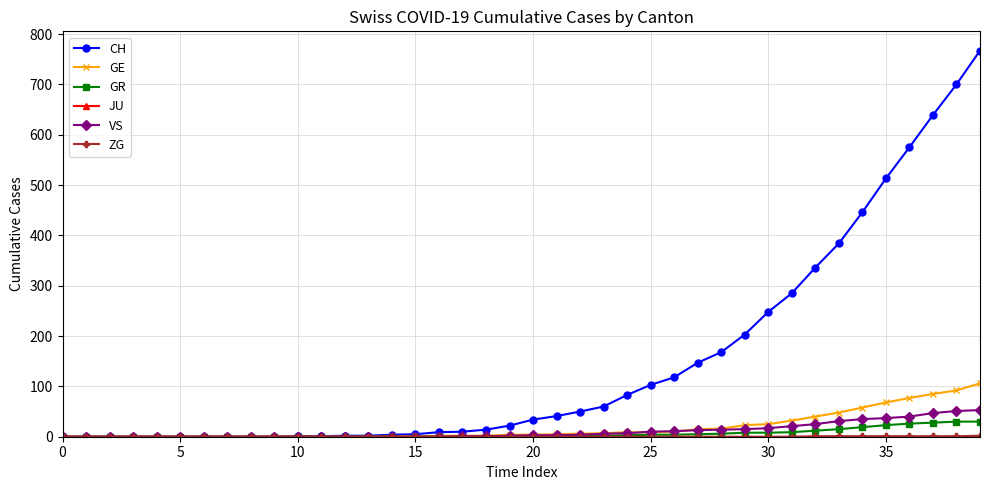

How many lines are shown in the chart?

6